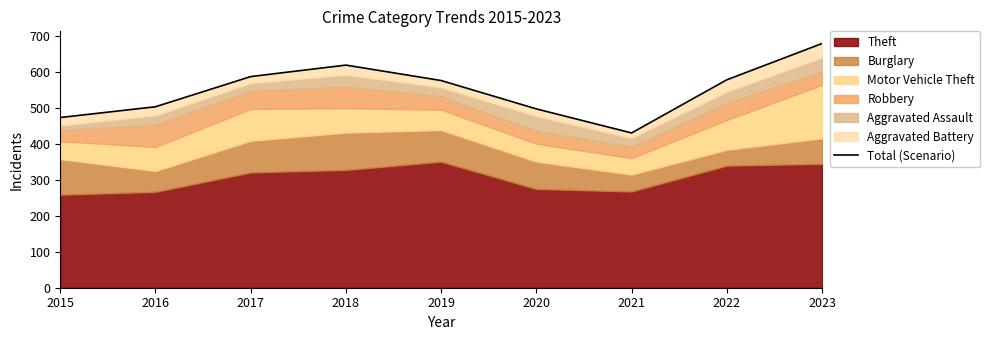

How many points are lower than both their immediate neighbors (excluding endpoints)?

1